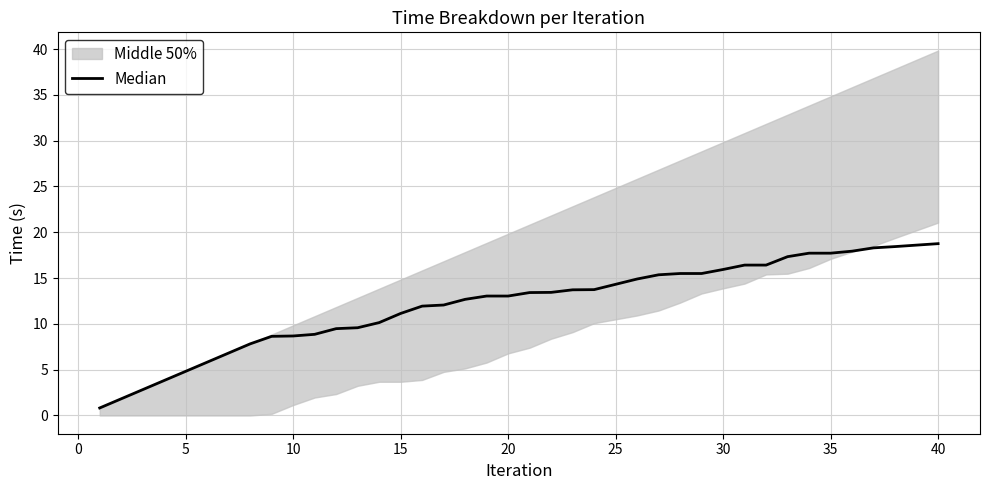

Reading right to left, transcribe all the data shown in this chart.

18.8	18.6	18.4	18.3	17.9	17.7	17.7	17.3	16.4	16.4	15.9	15.5	15.5	15.4	14.9	14.3	13.7	13.7	13.4	13.4	13.0	13.0	12.7	12.1	11.9	11.1	10.1	9.6	9.5	8.9	8.7	8.6	7.8	6.8	5.8	4.8	3.8	2.8	1.8	0.8